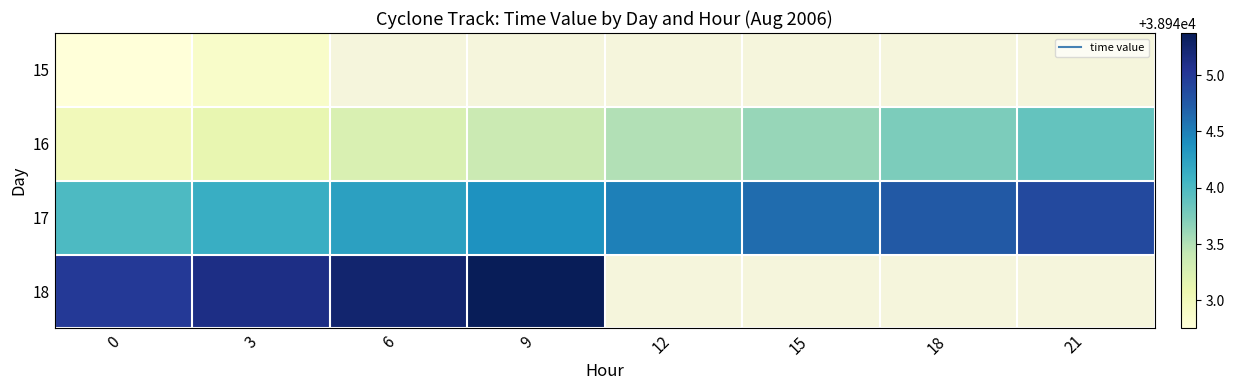

The 17 series shows 38944.1 at 3. True or false?

True